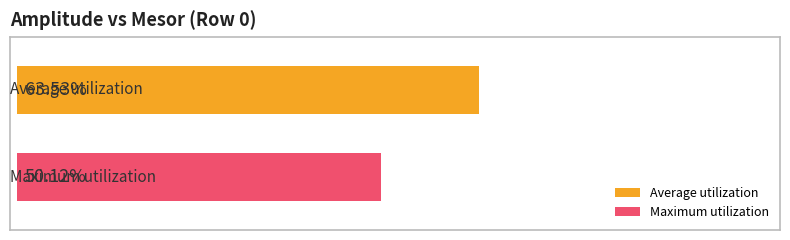

Which series has the widest spread of values?

Average utilization